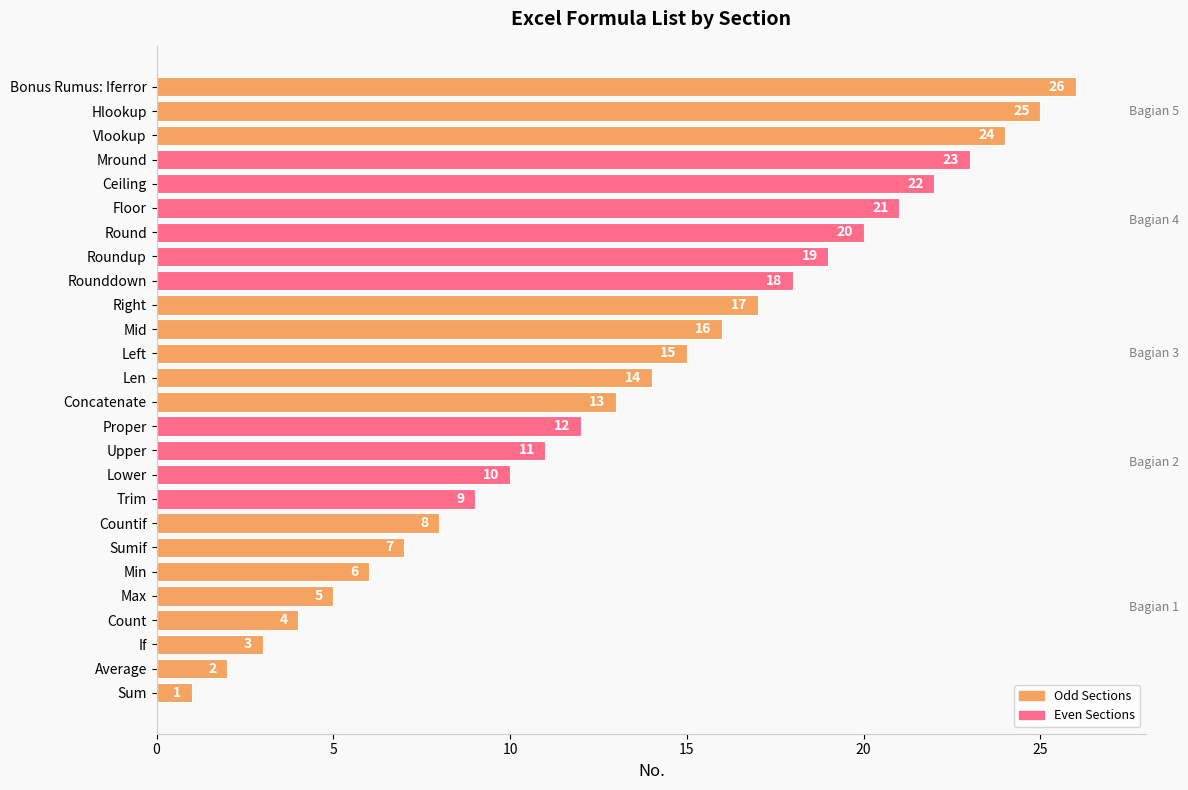

Approximately how many times larger is the value at Min compared to Proper?

0.5